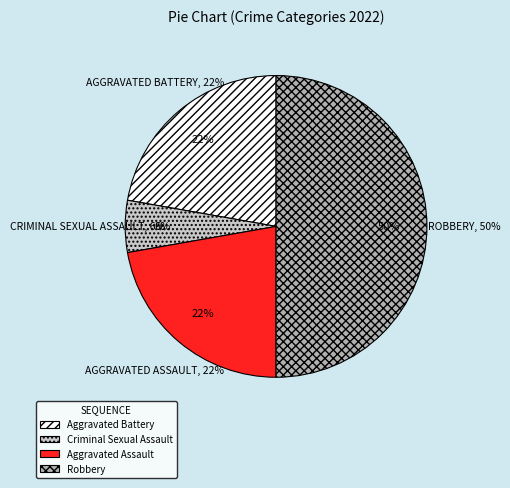

Do Aggravated Assault and Robbery together represent more than half of the pie?

Yes